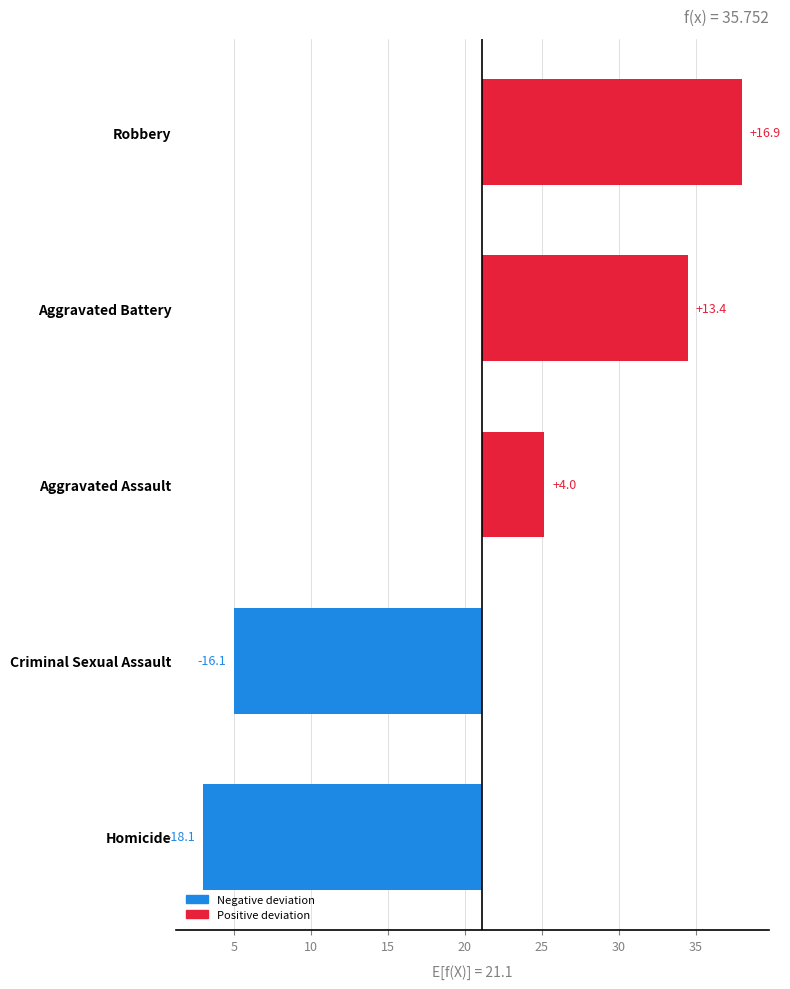

Rank the categories by 2019 value from lowest to highest.

Homicide, Criminal Sexual Assault, Aggravated Assault, Aggravated Battery, Robbery